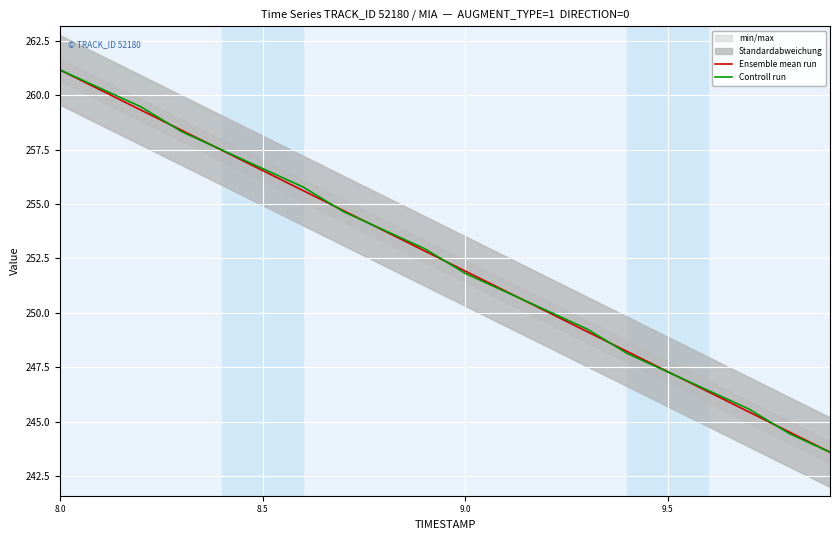

After their last crossing, which series has the higher values: Controll run or Ensemble mean run?

Ensemble mean run